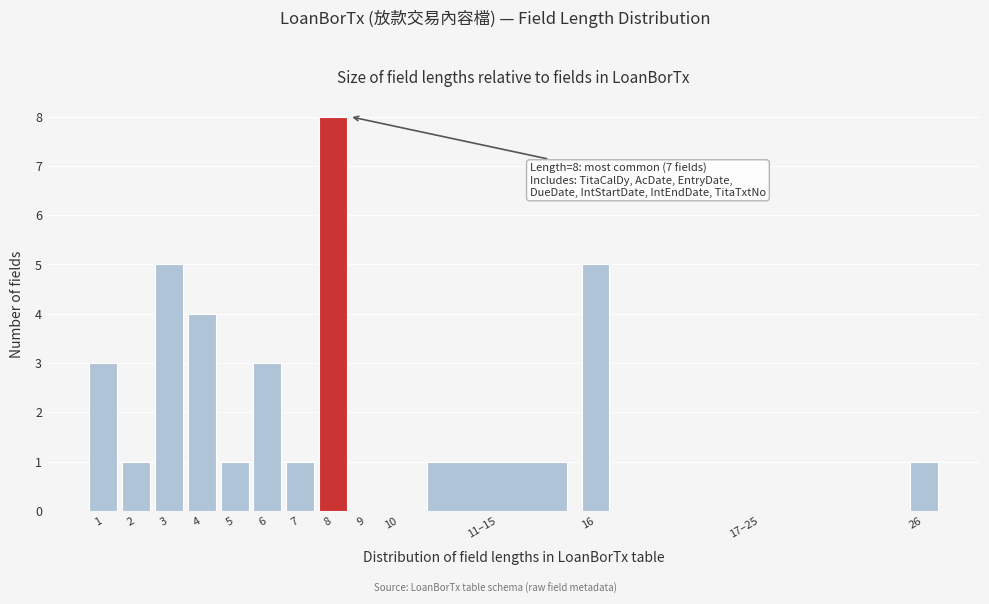

Reading left to right, extract all data points from this chart.

1=3	2=1	3=5	4=4	5=1	6=3	7=1	8=8	9=0	10=0	11–15=1	16=5	17–25=0	26=1